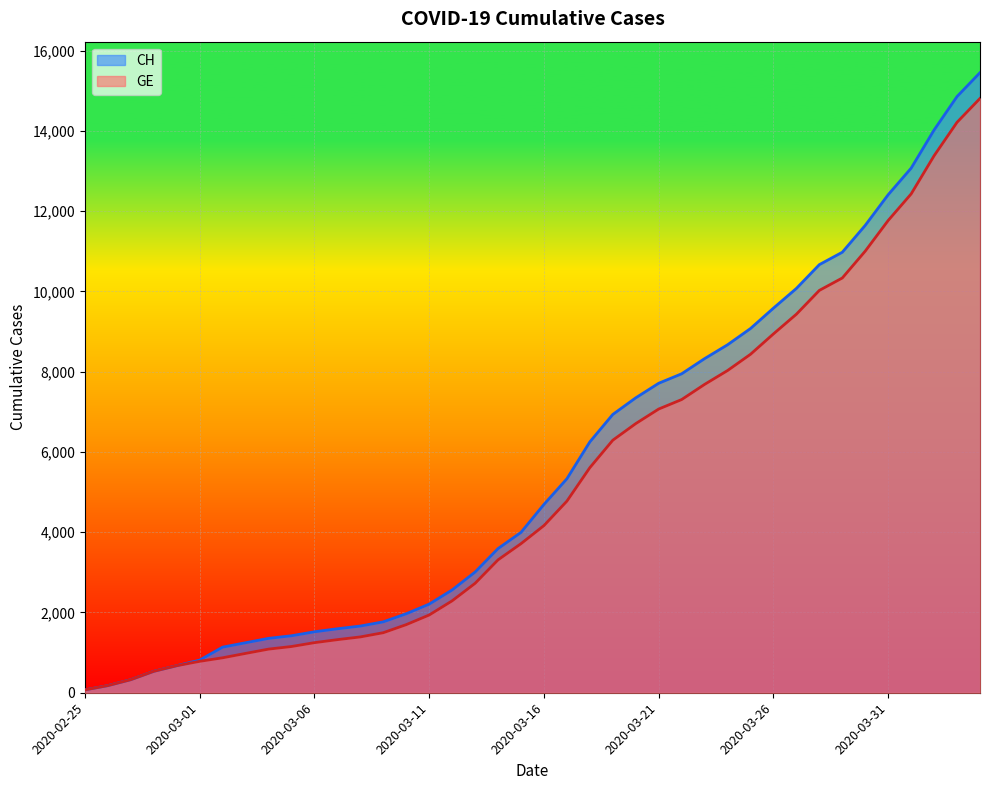

How many values in the GE series are below 4165?

20